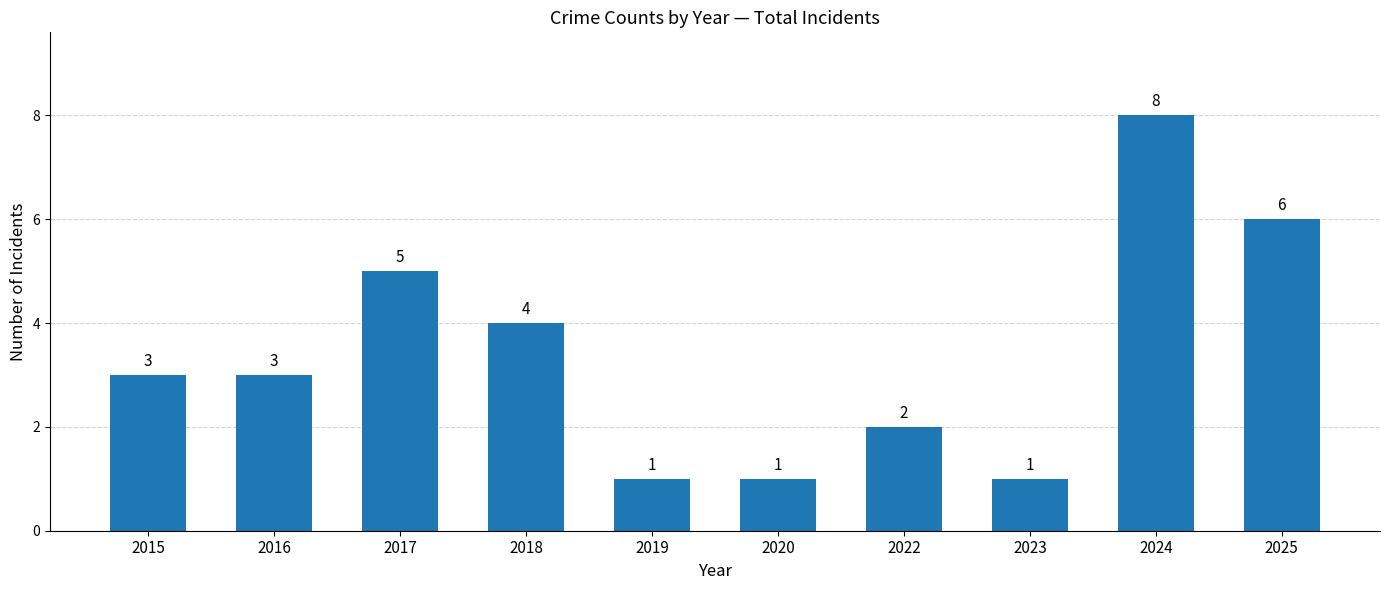

What is the value of the 2nd bar from the left?

3